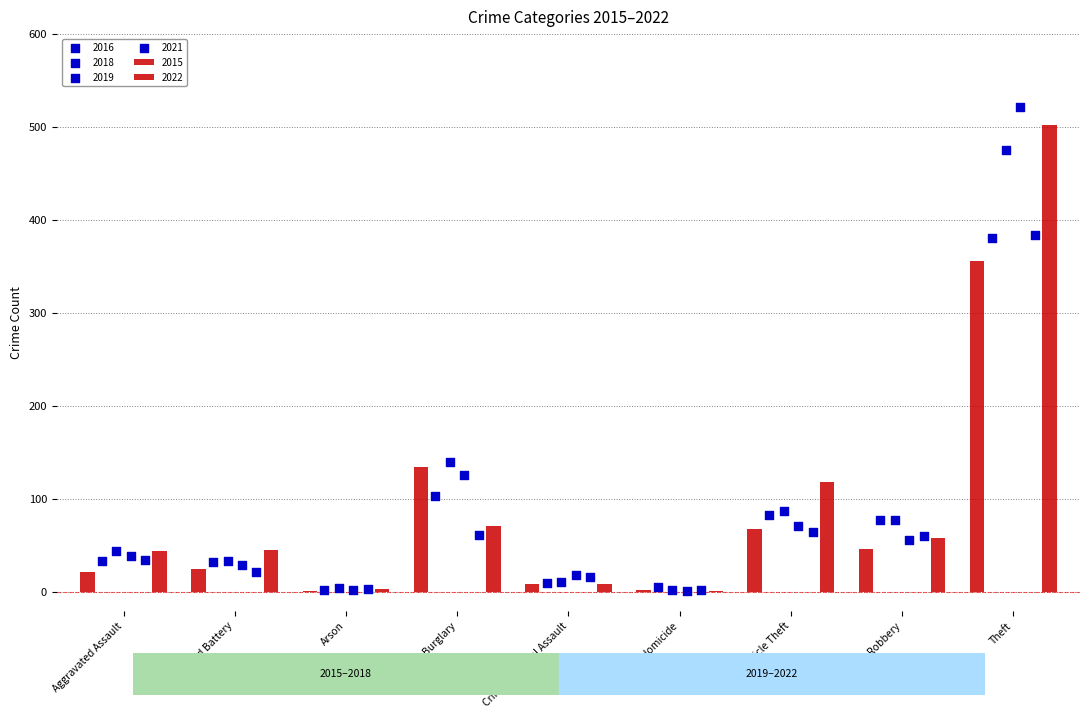

At which category is the sum across all series the highest?

Theft